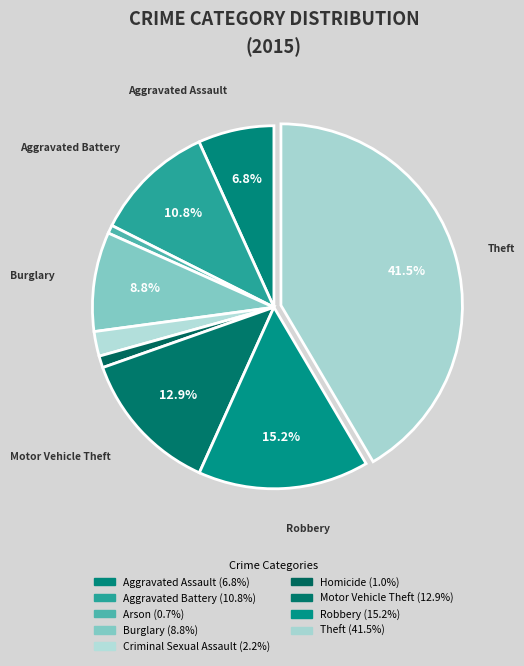

Which slice is the largest?

Theft